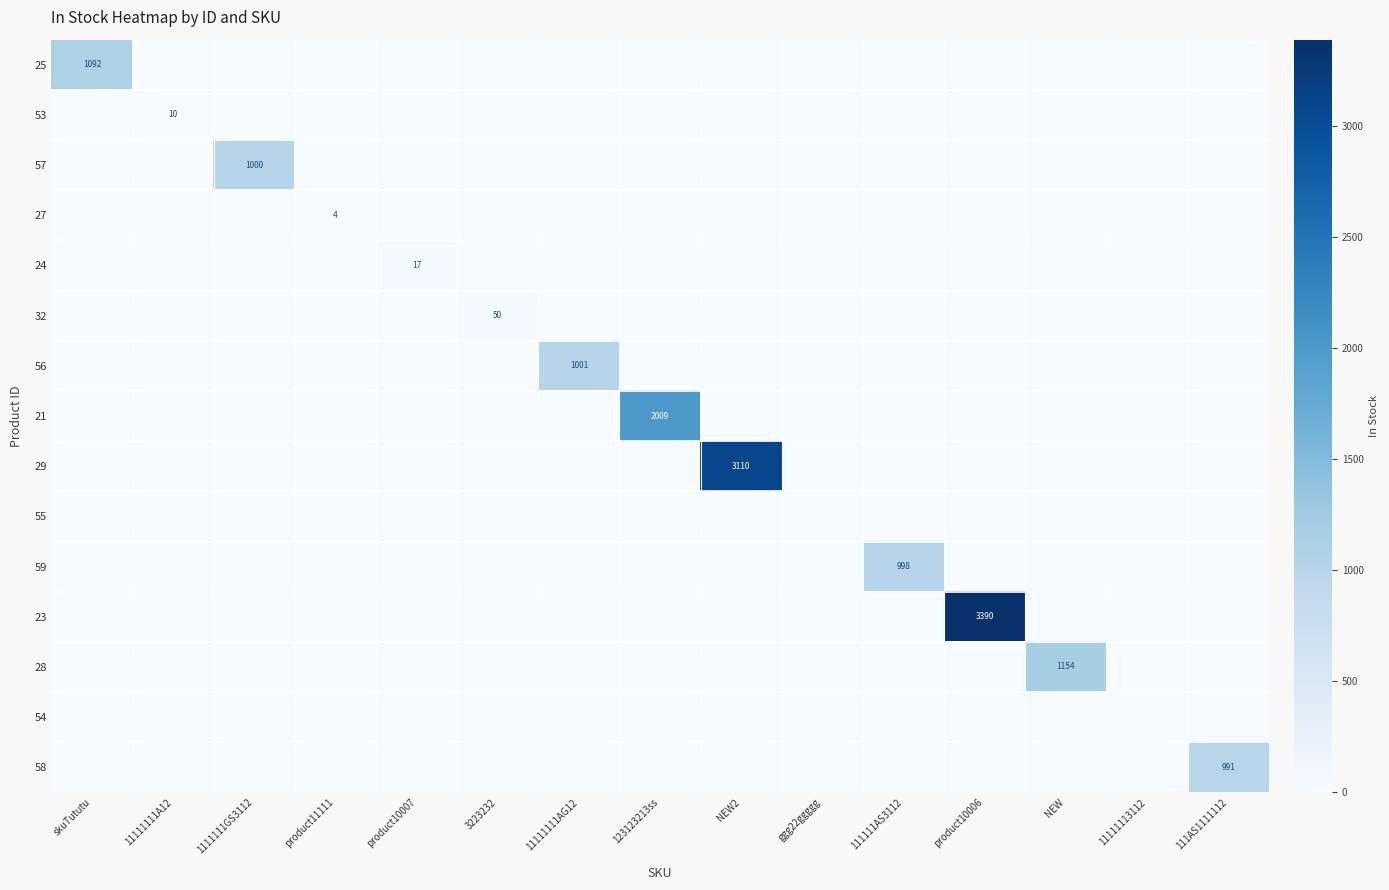

The value of 23 at product10006 is 5580. True or false?

False